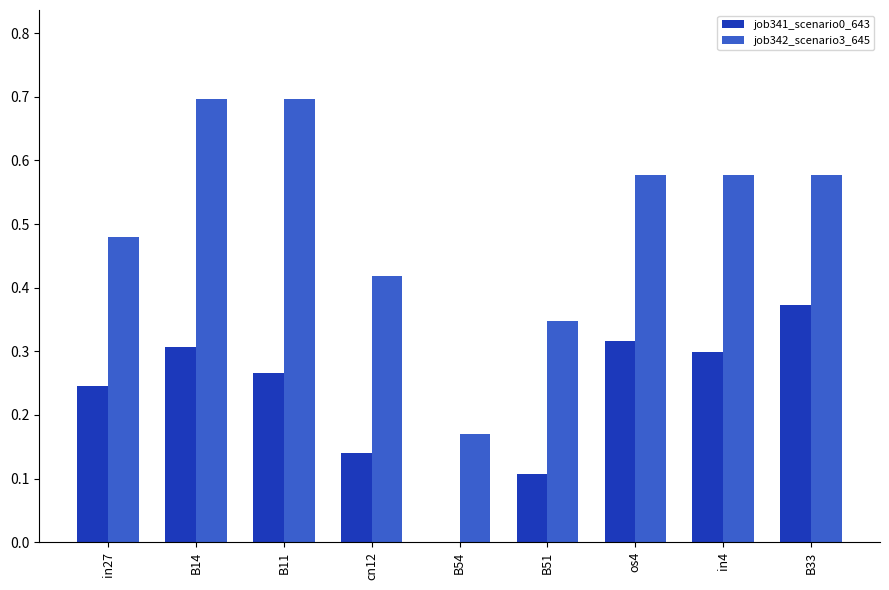

Which series has the widest spread of values?

job342_scenario3_645